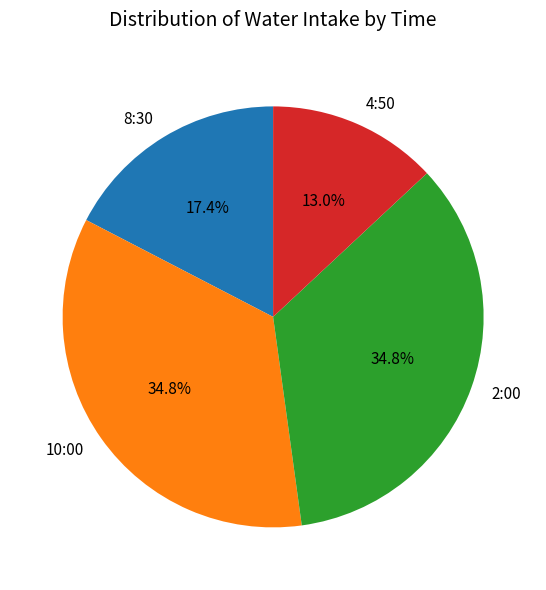

Between 2:00 and 4:50, which is larger?

2:00